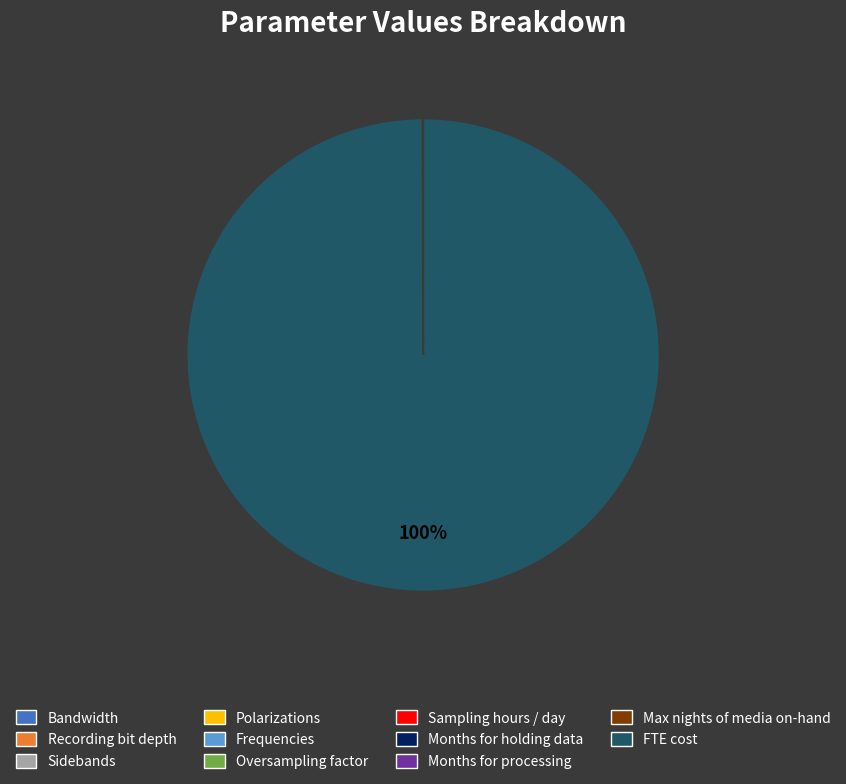

What is the largest slice in the pie chart?

FTE cost